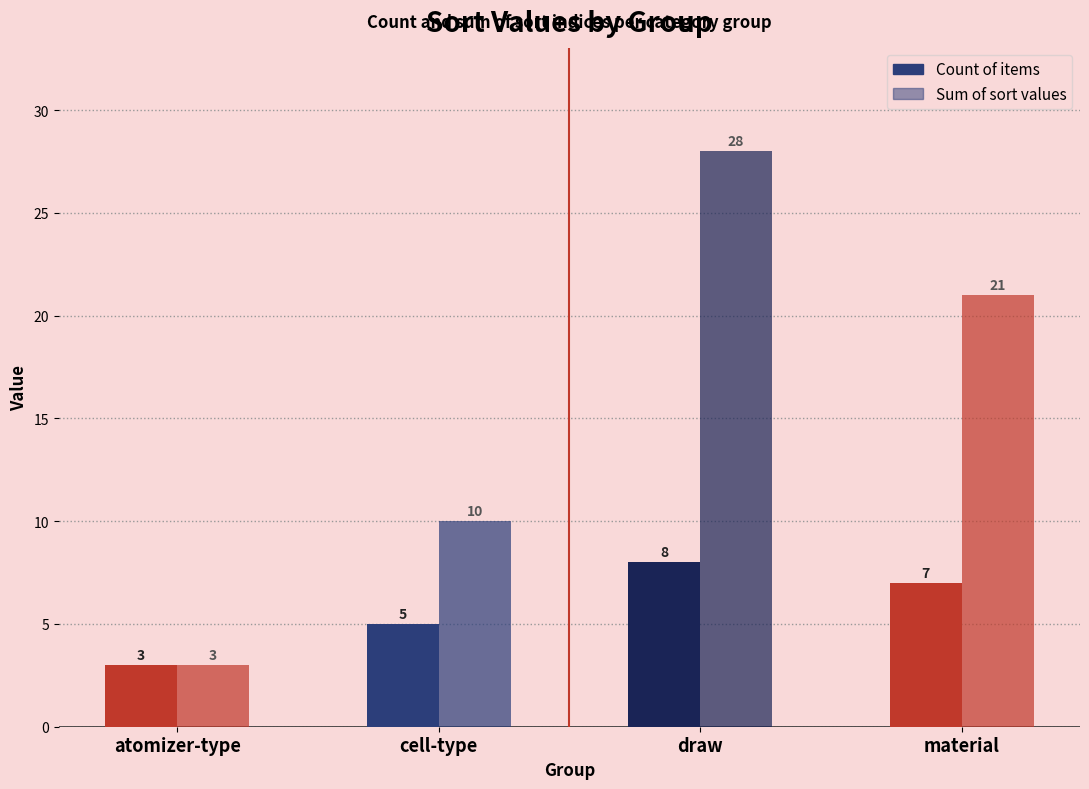

What is the difference between the maximum and minimum values in the Sum of sort values series?

25